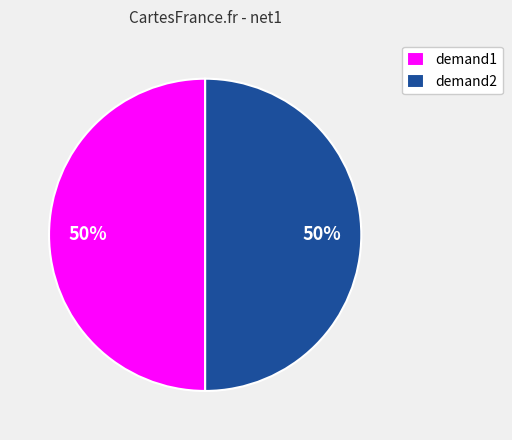

Is it true that demand1 is 50% of the pie?

True